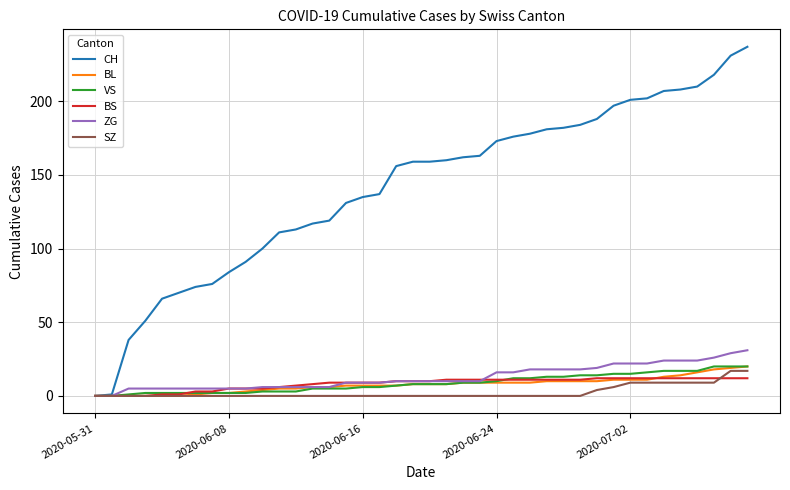

What is the maximum value shown in the chart?

237